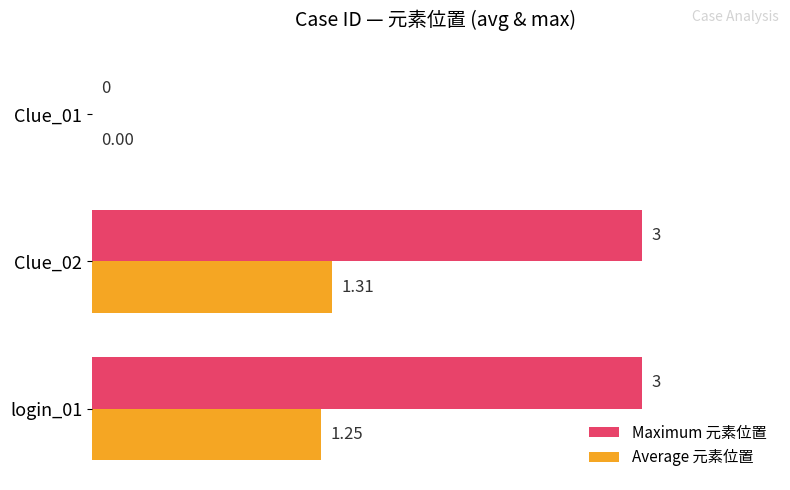

Which series has the largest total across all categories?

Maximum 元素位置